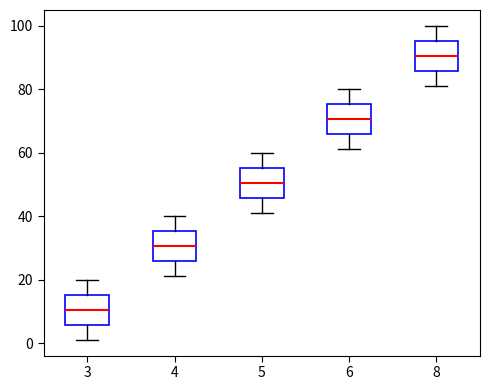

Reading left to right, read every box against the y-axis: the position of its median line, the range the box covers, and the ends of its whiskers. The values are not printed on the chart, so give them approximately, as read against the axis.

3: median 10, box 6 to 16, whiskers 2 to 20
4: median 30, box 26 to 36, whiskers 22 to 40
5: median 50, box 46 to 56, whiskers 42 to 60
6: median 70, box 66 to 76, whiskers 62 to 80
8: median 90, box 86 to 96, whiskers 82 to 100